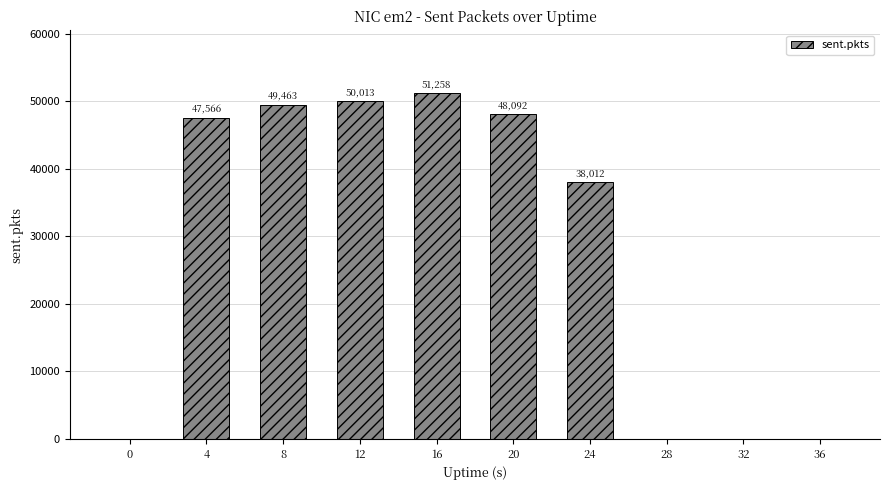

What is the sum of all values?

284404